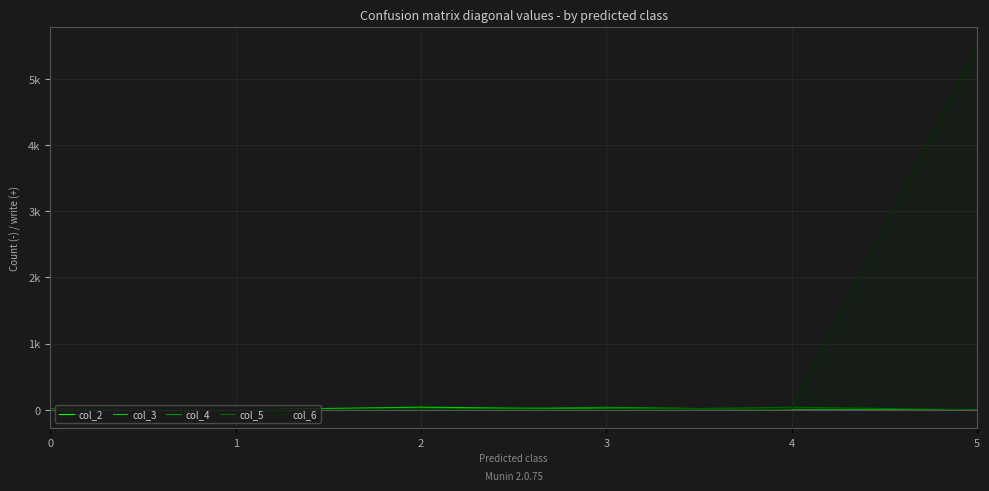

What are all the series names shown in the legend?

col_2, col_3, col_4, col_5, col_6